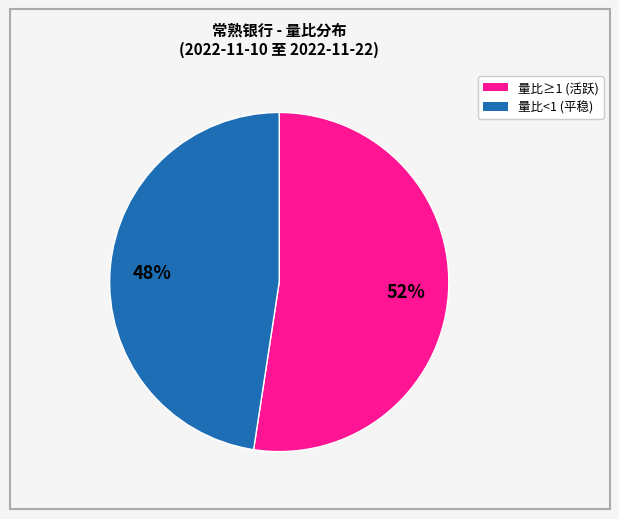

To the nearest percent, what is the average slice percentage?

50%